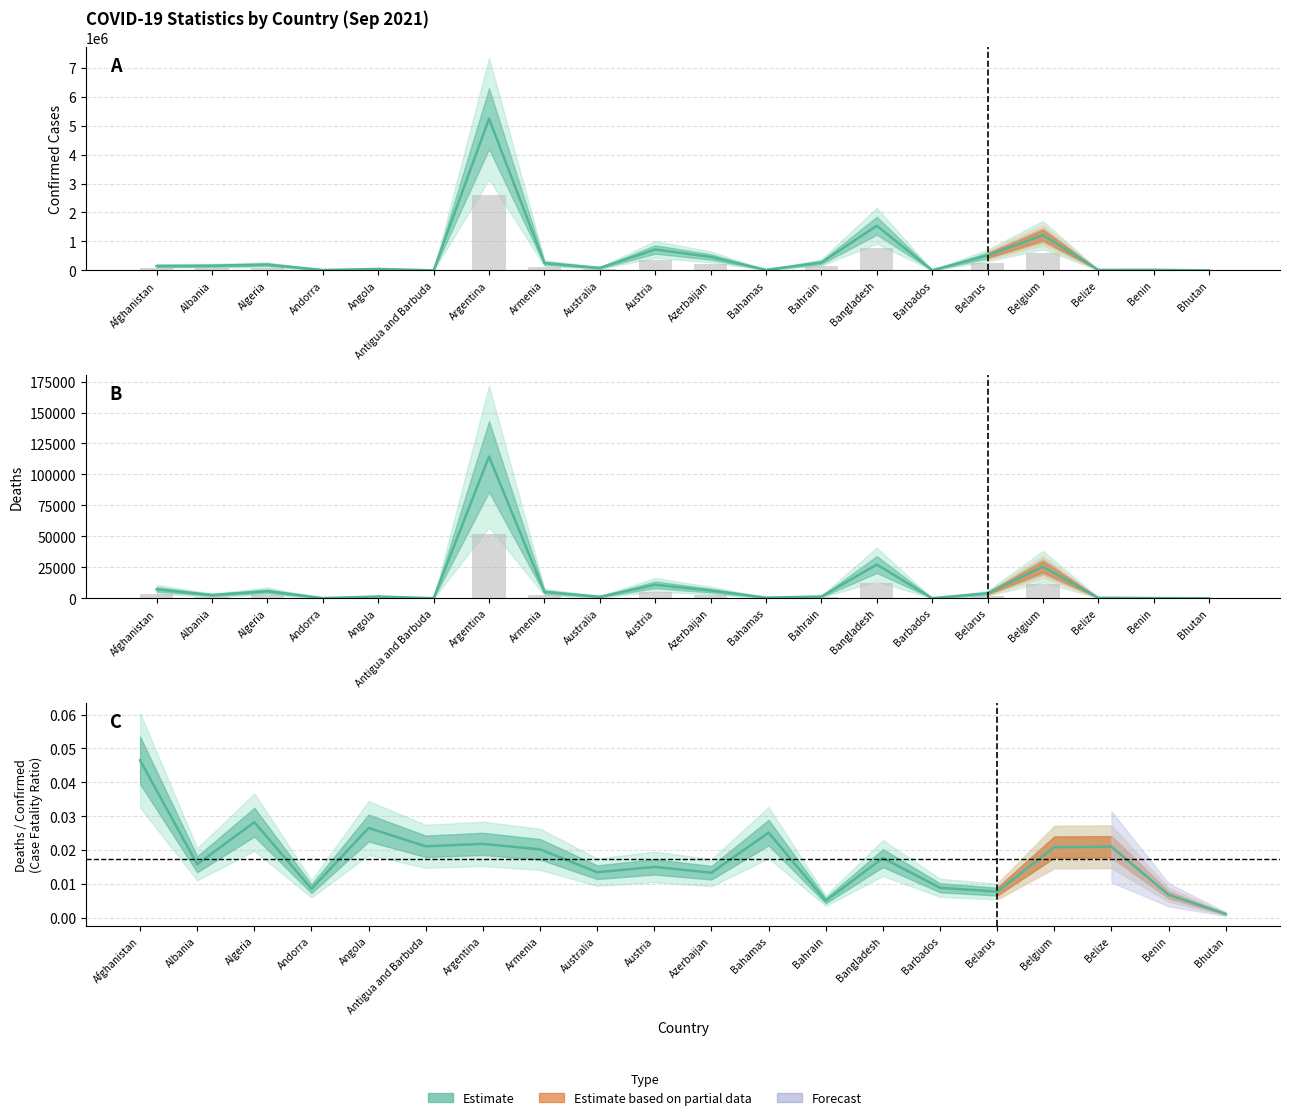

Reading left to right, list all the values displayed in this chart.

Confirmed (mean): Afghanistan=154487.0	Albania=162953.0	Algeria=201600.0	Andorra=15124.0	Angola=52307.0	Antigua and Barbuda=2603.0	Argentina=5239232.0	Armenia=253600.0	Australia=86196.0	Austria=724035.0	Azerbaijan=467173.0	Bahamas=20030.0	Bahrain=274264.0	Bangladesh=1542683.0	Barbados=6527.0	Belarus=516428.0	Belgium=1219814.0	Belize=18532.0	Benin=21450.0	Bhutan=2597.0
Partial data: Afghanistan=3233.7	Albania=1161.0	Algeria=2562.3	Andorra=58.5	Angola=624.6	Antigua and Barbuda=24.8	Argentina=51492.6	Armenia=2309.0	Australia=522.9	Austria=4902.8	Azerbaijan=2802.2	Bahamas=226.8	Bahrain=624.6	Bangladesh=12251.2	Barbados=26.1	Belarus=1801.8	Belgium=11473.6	Belize=175.1	Benin=65.7	Bhutan=1.4
Deaths (mean): Afghanistan=7186.0	Albania=2580.0	Algeria=5694.0	Andorra=130.0	Angola=1388.0	Antigua and Barbuda=55.0	Argentina=114428.0	Armenia=5131.0	Australia=1162.0	Austria=10895.0	Azerbaijan=6227.0	Bahamas=504.0	Bahrain=1388.0	Bangladesh=27225.0	Barbados=58.0	Belarus=4004.0	Belgium=25497.0	Belize=389.0	Benin=146.0	Bhutan=3.0
Deaths/Confirmed ratio: Afghanistan=0.0	Albania=0.0	Algeria=0.0	Andorra=0.0	Angola=0.0	Antigua and Barbuda=0.0	Argentina=0.0	Armenia=0.0	Australia=0.0	Austria=0.0	Azerbaijan=0.0	Bahamas=0.0	Bahrain=0.0	Bangladesh=0.0	Barbados=0.0	Belarus=0.0	Belgium=0.0	Belize=0.0	Benin=0.0	Bhutan=0.0